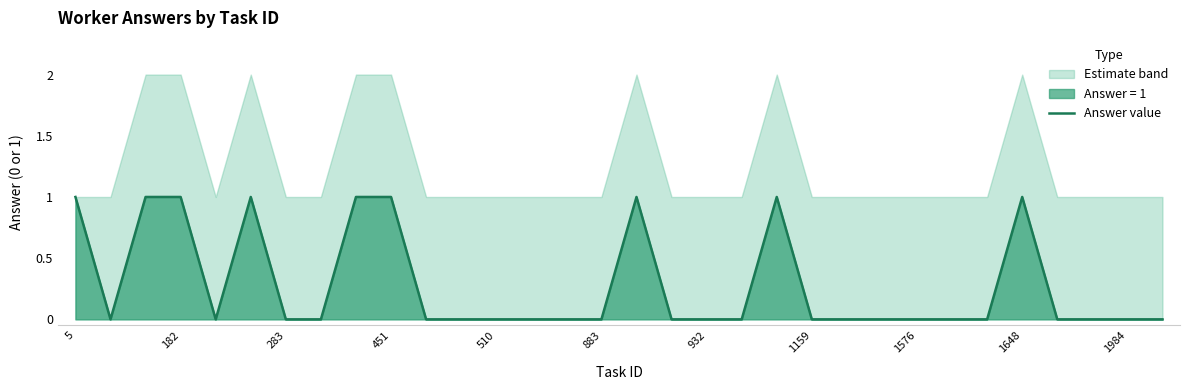

Count the values in the range 0 to 1.

32